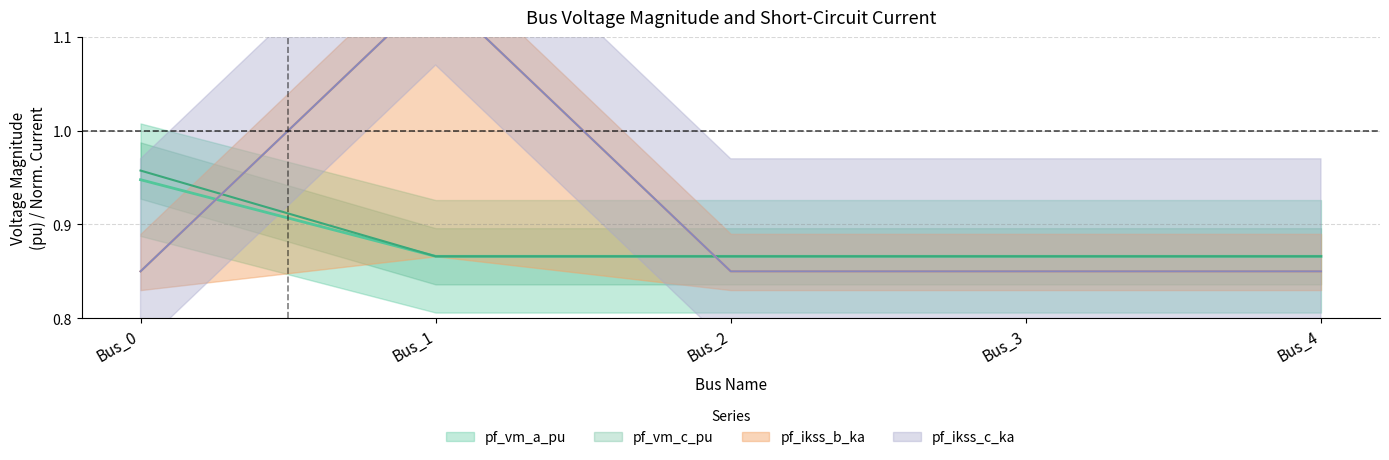

The value of pf_vm_a_pu at Bus_0 is 0.2. True or false?

False